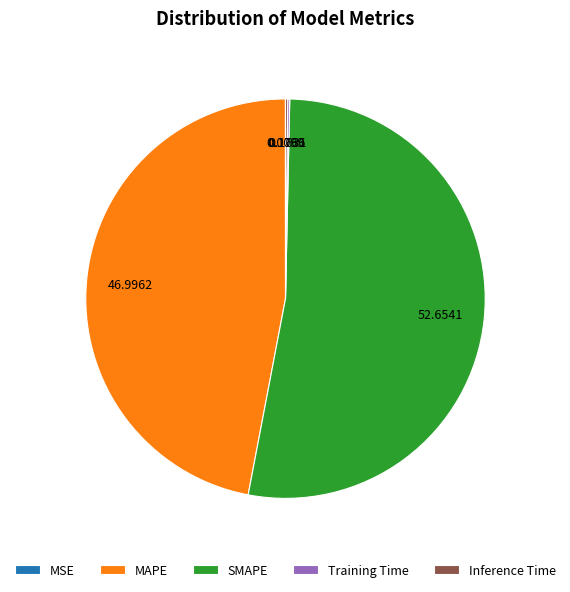

Is SMAPE the majority of the pie?

Yes